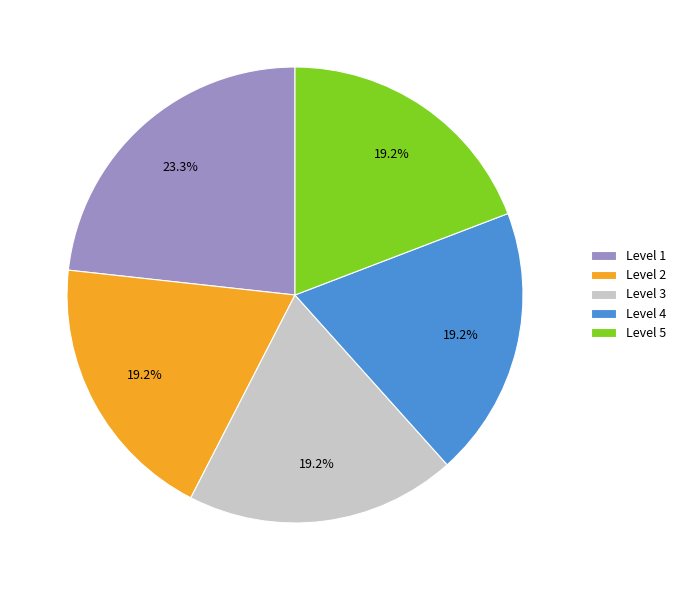

Do Level 2 and Level 3 together represent more than half of the pie?

No